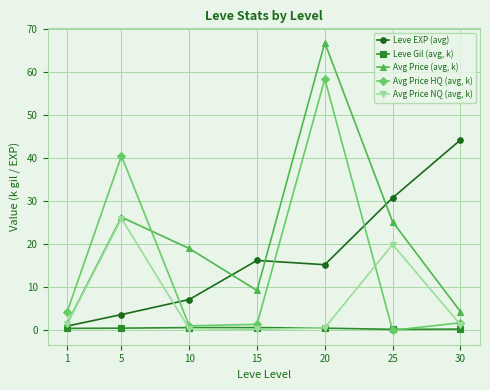

Which category has the highest value in the Avg Price HQ (avg, k) series?

20